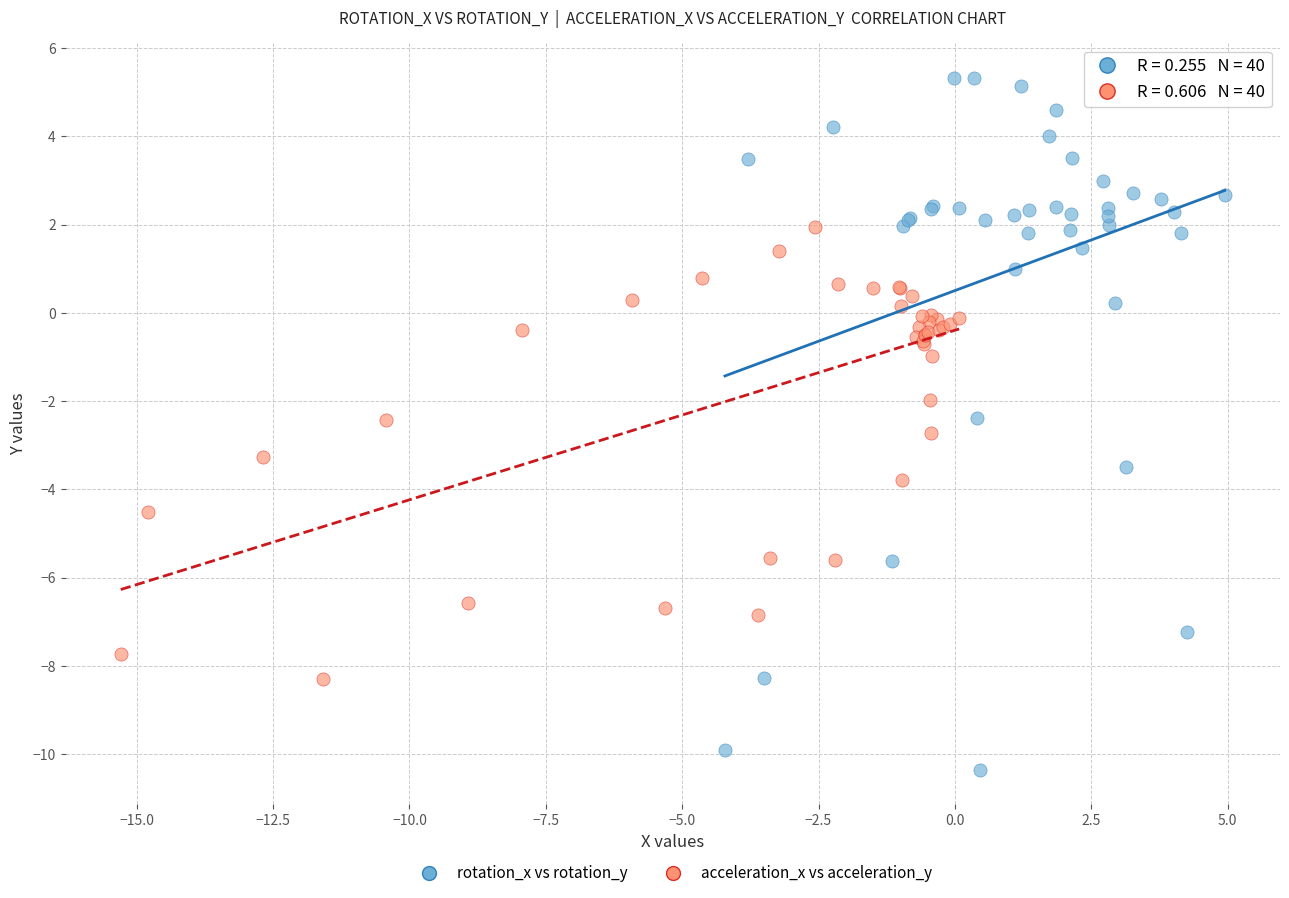

Which series contains the lowest Y value?

rotation_x vs rotation_y